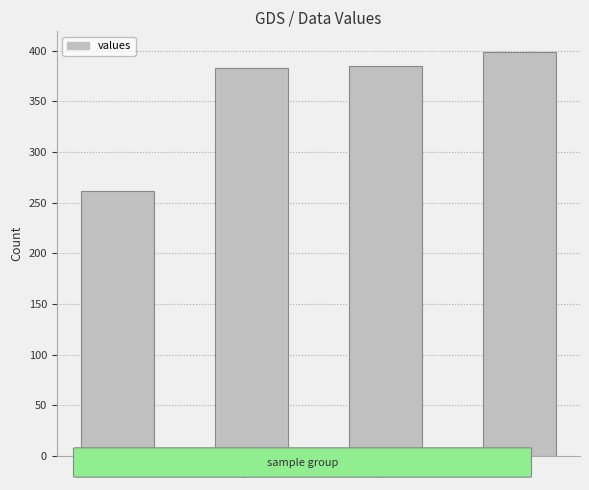

What is the greatest value displayed?

399